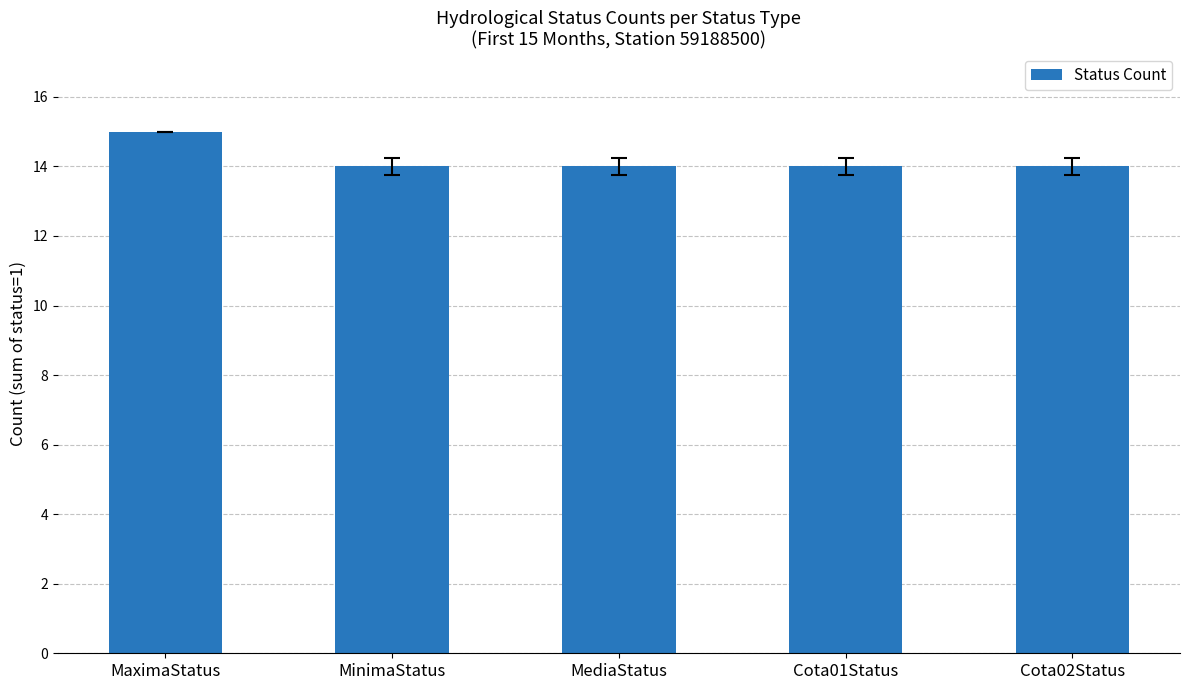

Does the chart contain any negative values?

No